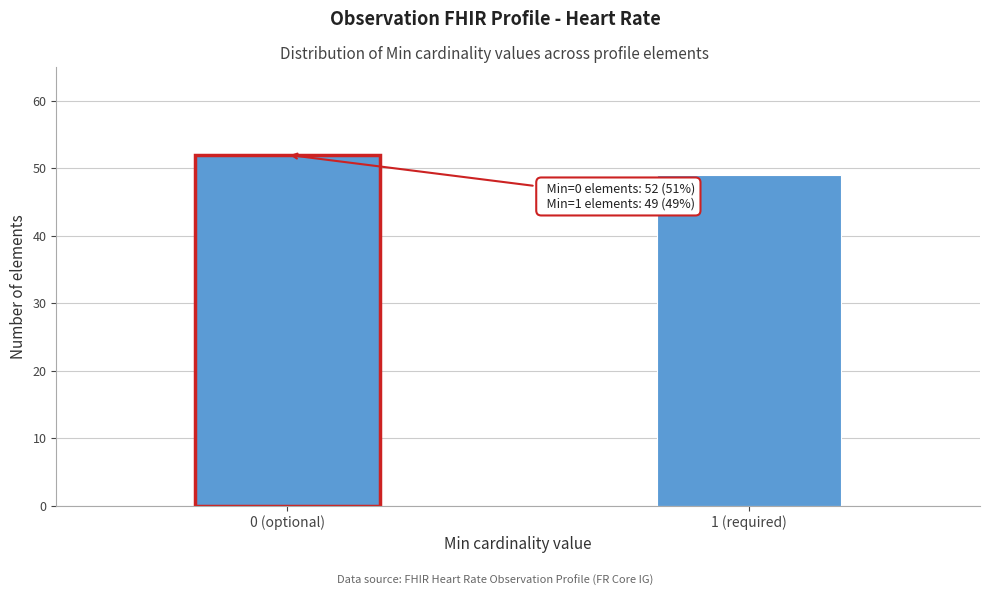

Reading left to right, what are all the values shown in this chart?

0 (optional)=52	1 (required)=49